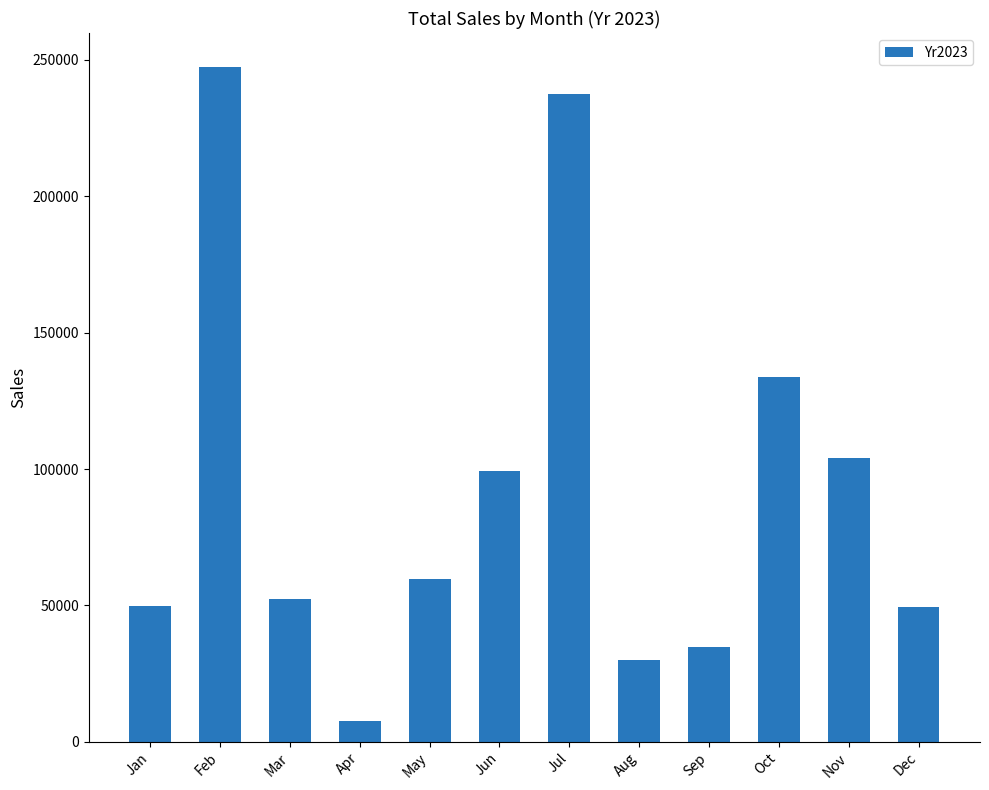

What is the value of the 8th bar from the left?

29880